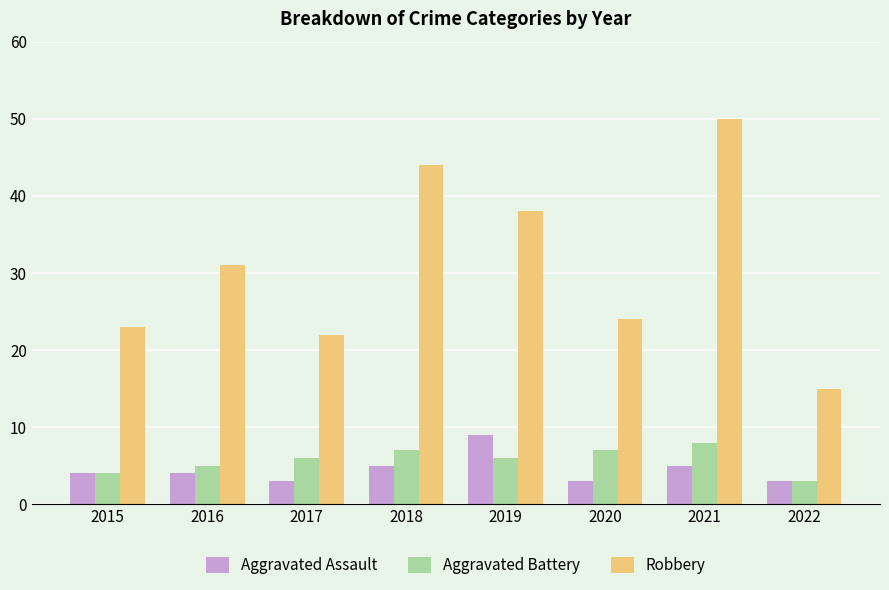

How many bars are there in total?

24